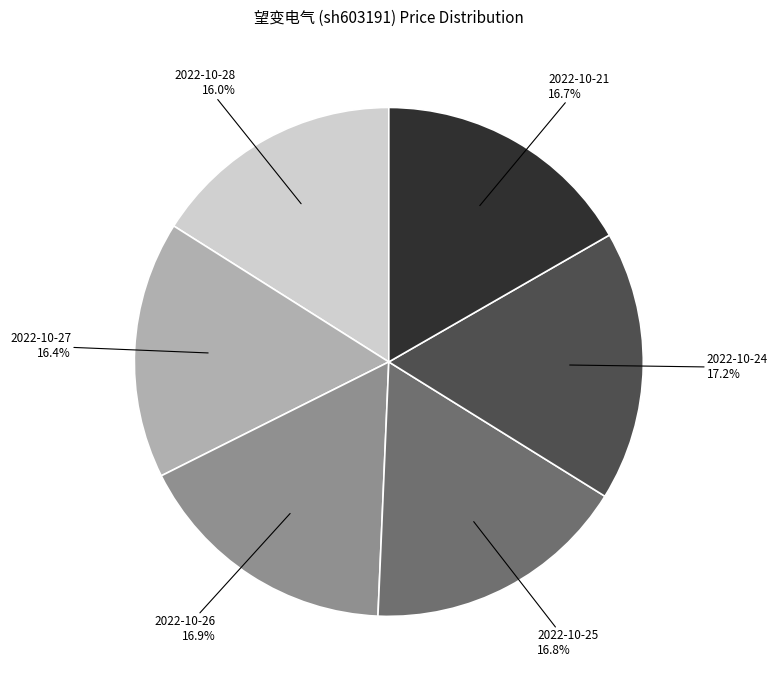

To the nearest percent, what percentage of the pie is 2022-10-25?

17%